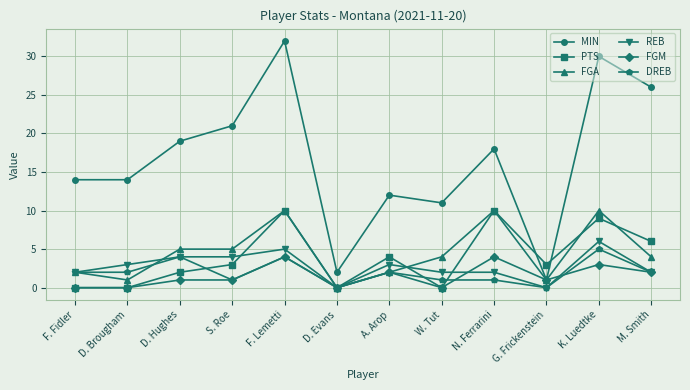

What is the difference between the maximum and minimum values in the FGA series?

10